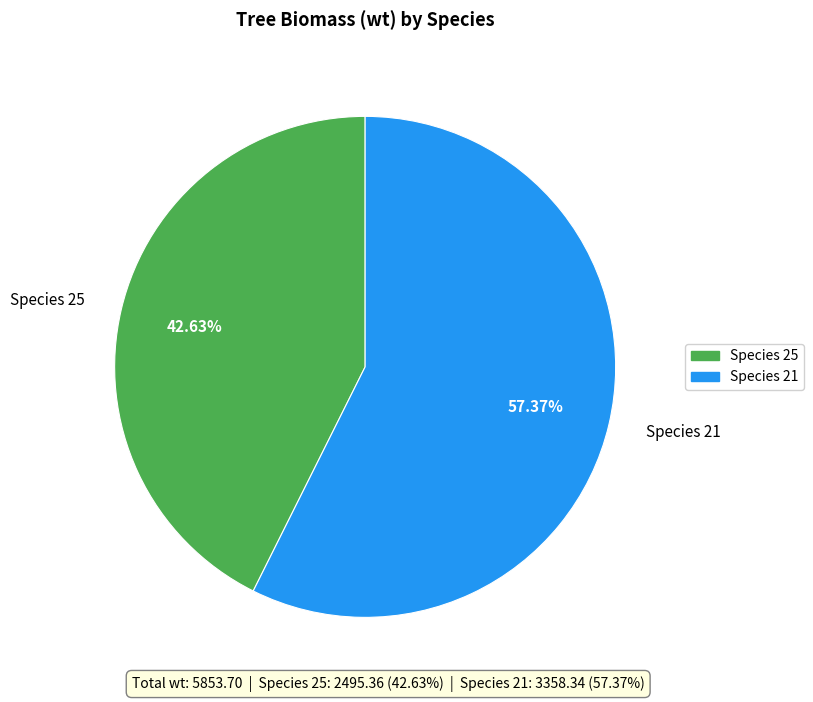

Is there a majority slice in this chart?

Yes